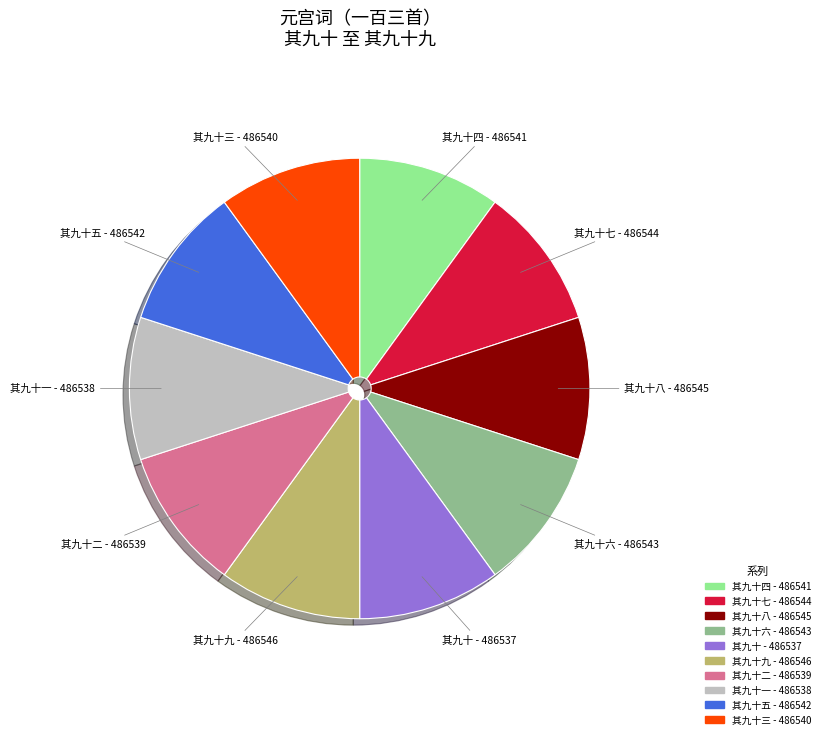

Is there any slice that represents more than half of the pie?

No